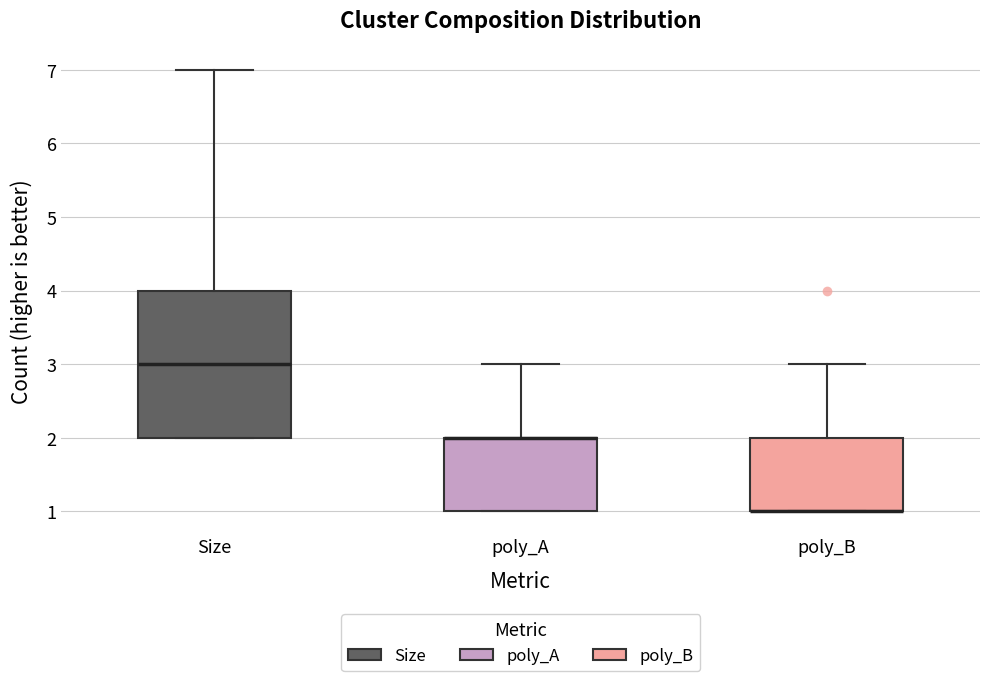

Comparing the boxes themselves (not the whiskers), which one is the tallest?

Size